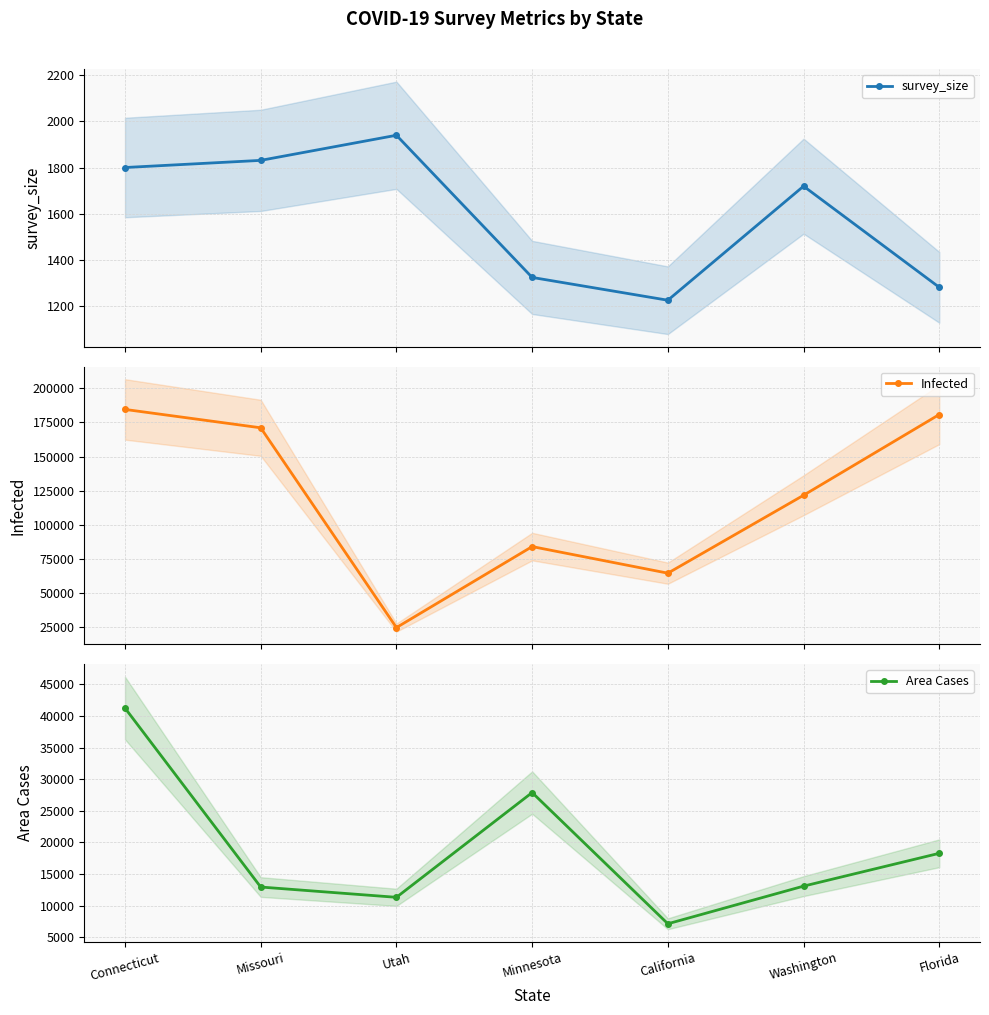

True or false: Infected and survey_size intersect in this chart.

False